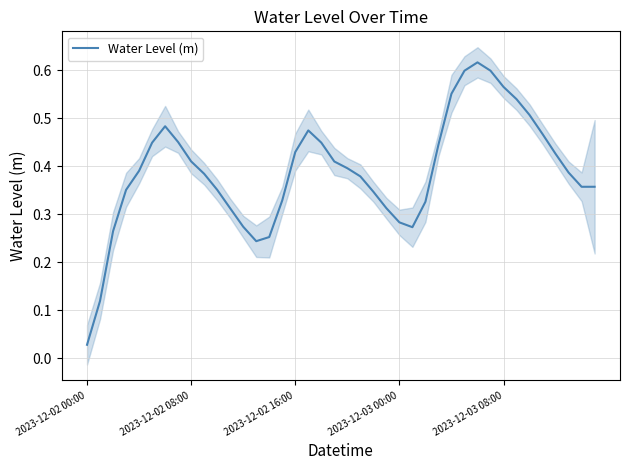

Which category has the lowest value in the Water Level (m) series?

2023-12-02 00:00